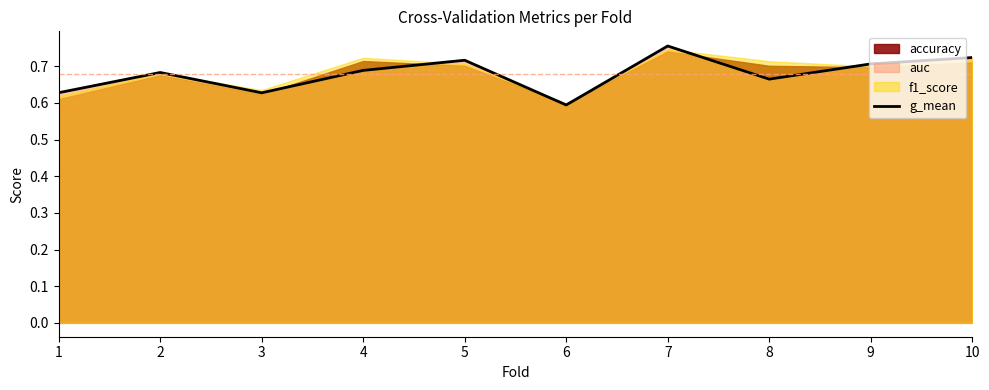

List the labels in order of value, largest first.

7, 10, 5, 9, 4, 2, 8, 1, 3, 6